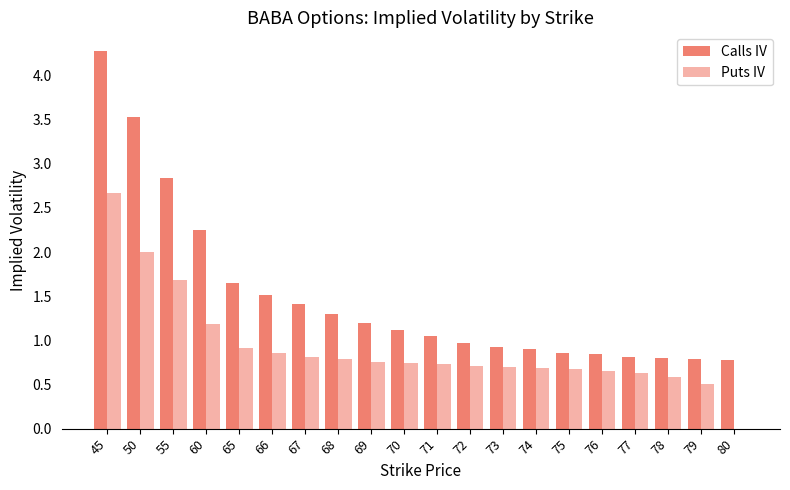

Reading left to right, list all the values displayed in this chart.

Calls IV: 45=4.3	50=3.5	55=2.8	60=2.3	65=1.7	66=1.5	67=1.4	68=1.3	69=1.2	70=1.1	71=1.1	72=1.0	73=0.9	74=0.9	75=0.9	76=0.8	77=0.8	78=0.8	79=0.8	80=0.8
Puts IV: 45=2.7	50=2.0	55=1.7	60=1.2	65=0.9	66=0.9	67=0.8	68=0.8	69=0.8	70=0.7	71=0.7	72=0.7	73=0.7	74=0.7	75=0.7	76=0.7	77=0.6	78=0.6	79=0.5	80=0.0